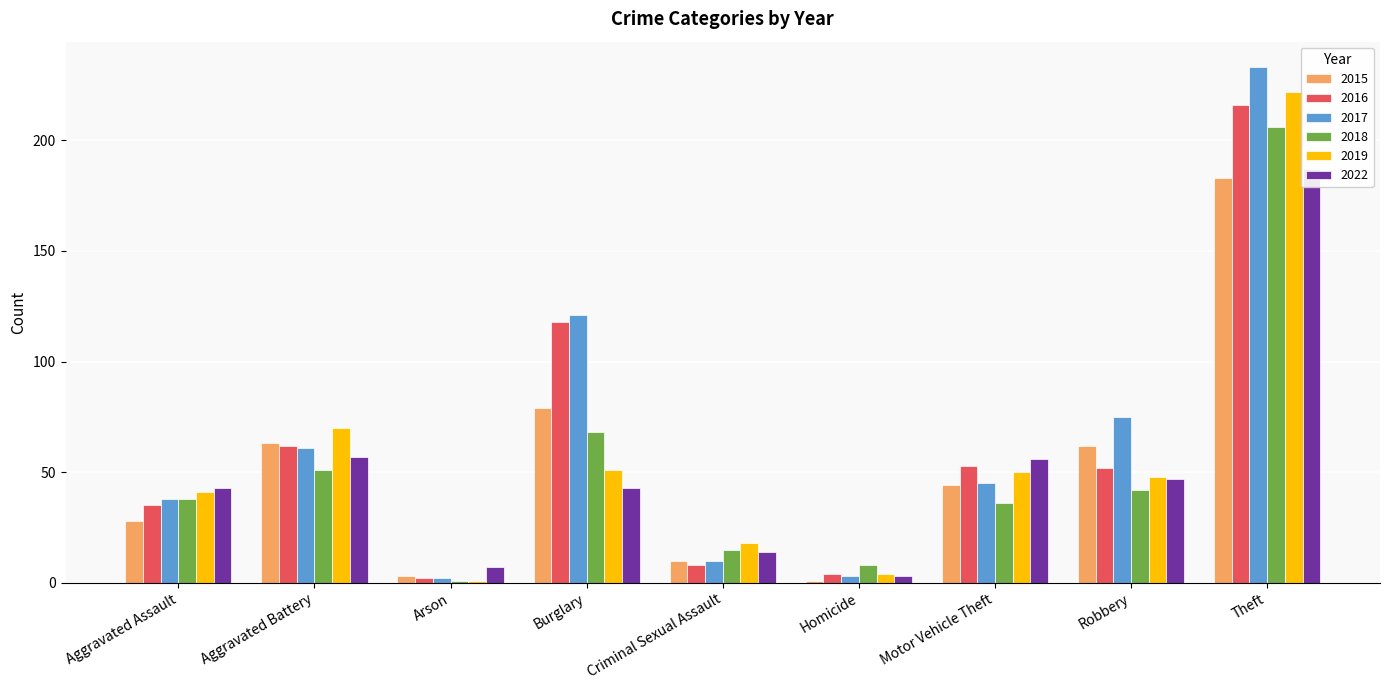

What are all the series names shown in the legend?

2015, 2016, 2017, 2018, 2019, 2022